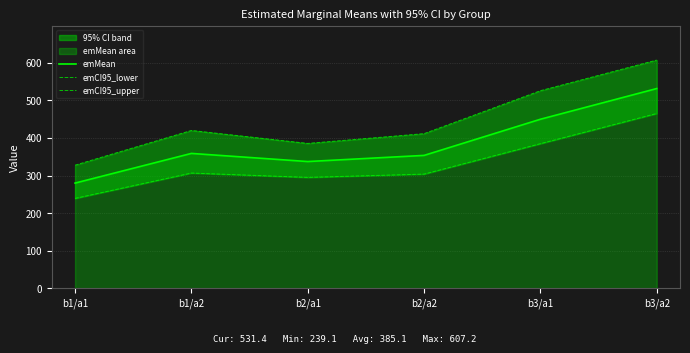

List the series in order of their overall mean, highest first.

emCI95_upper, emMean, emCI95_lower